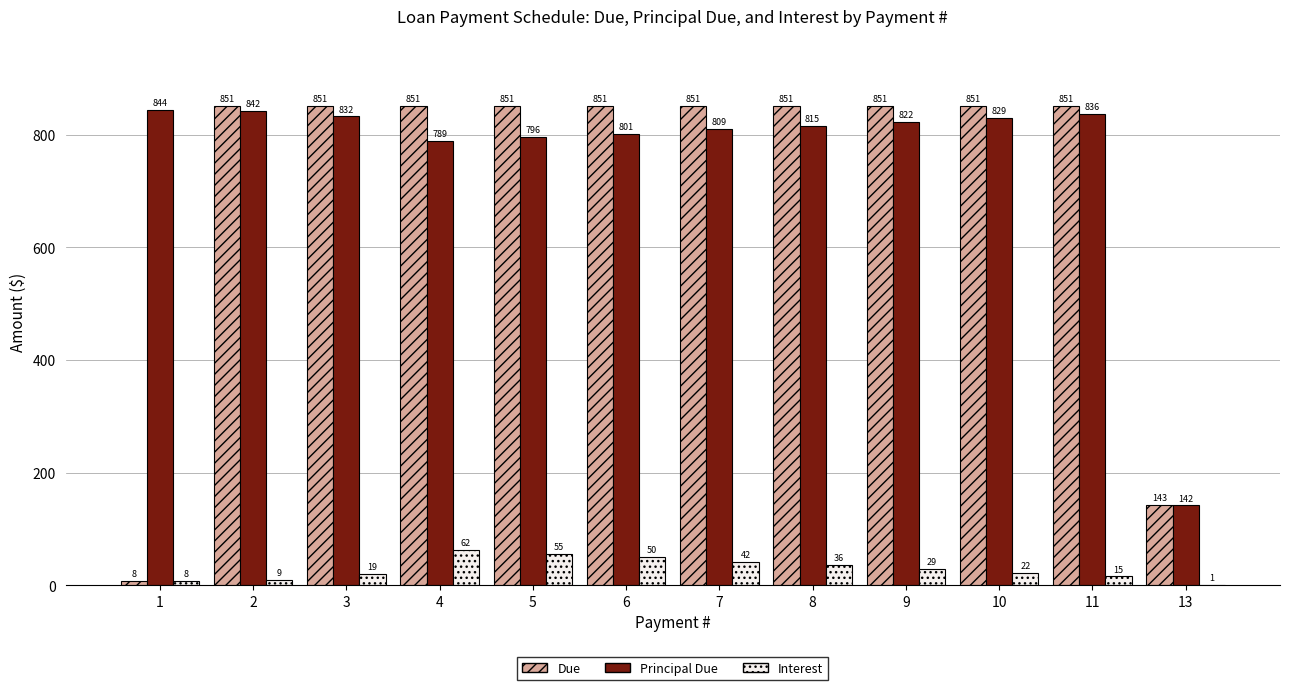

What is the sum of all Principal Due values?

9156.8